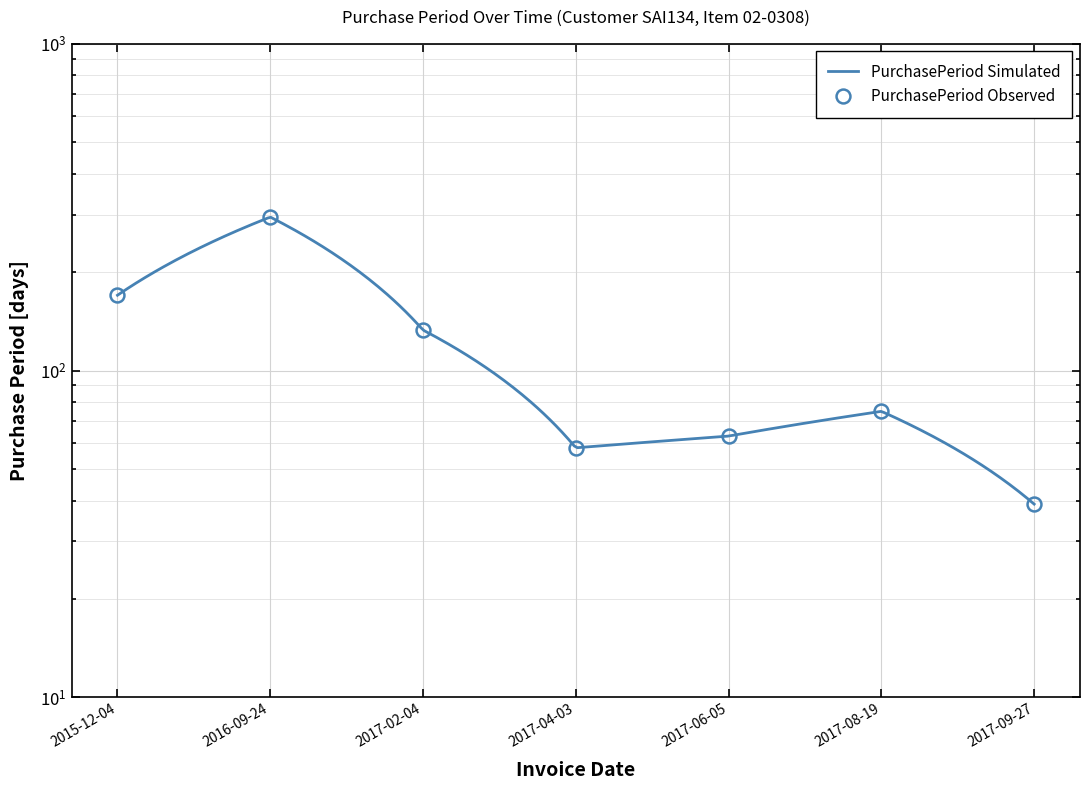

What is the difference between the second highest and second lowest values?

112